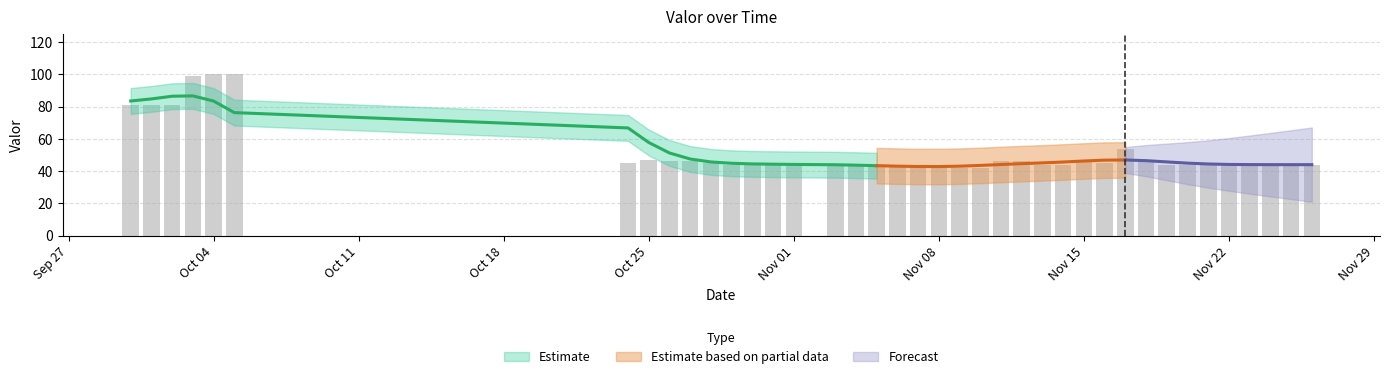

Reading right to left, list all the values displayed in this chart.

44	44	44	44	44	44	44	44	46	54	45	47	44	44	46	46	42	42	42	43	43	43	44	44	45	44	44	44	45	46	46	47	45	100	100	99	81	81	81